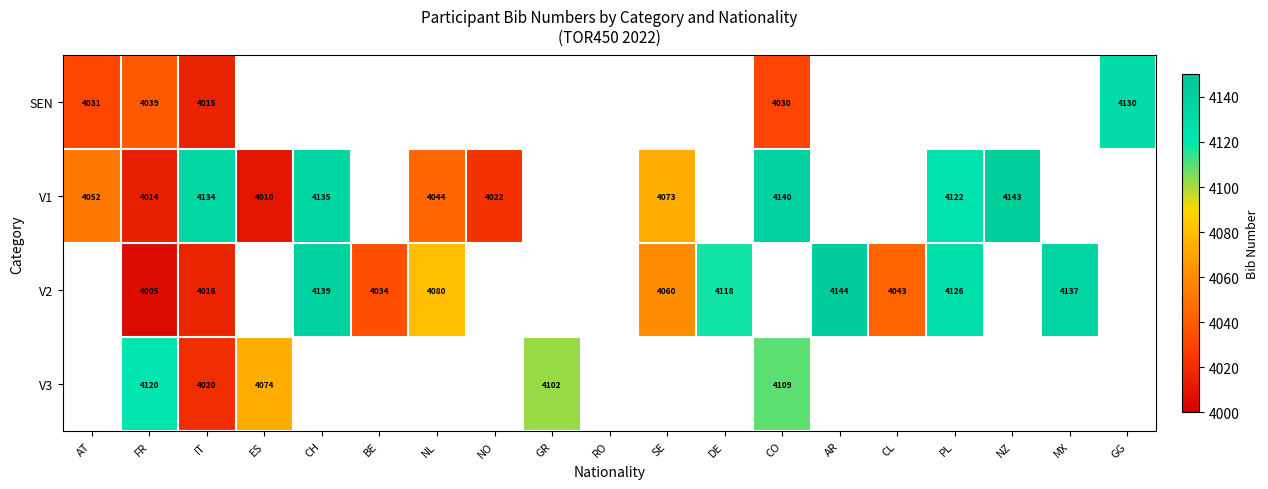

What is the difference between the highest and lowest values at PL?

4126